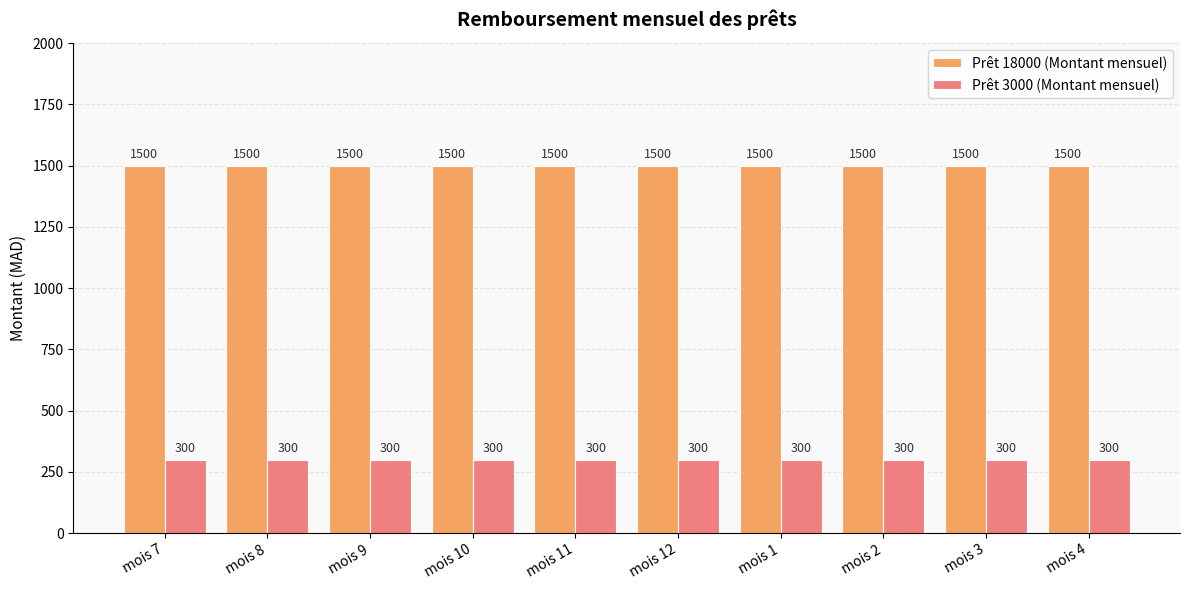

The Prêt 18000 (Montant mensuel) series shows 855 at mois 10. True or false?

False